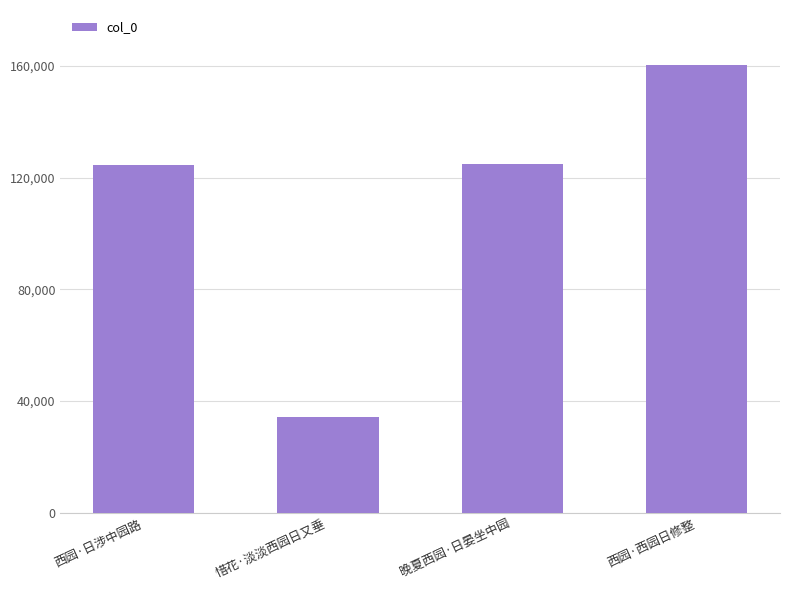

How many values are below 124731?

2